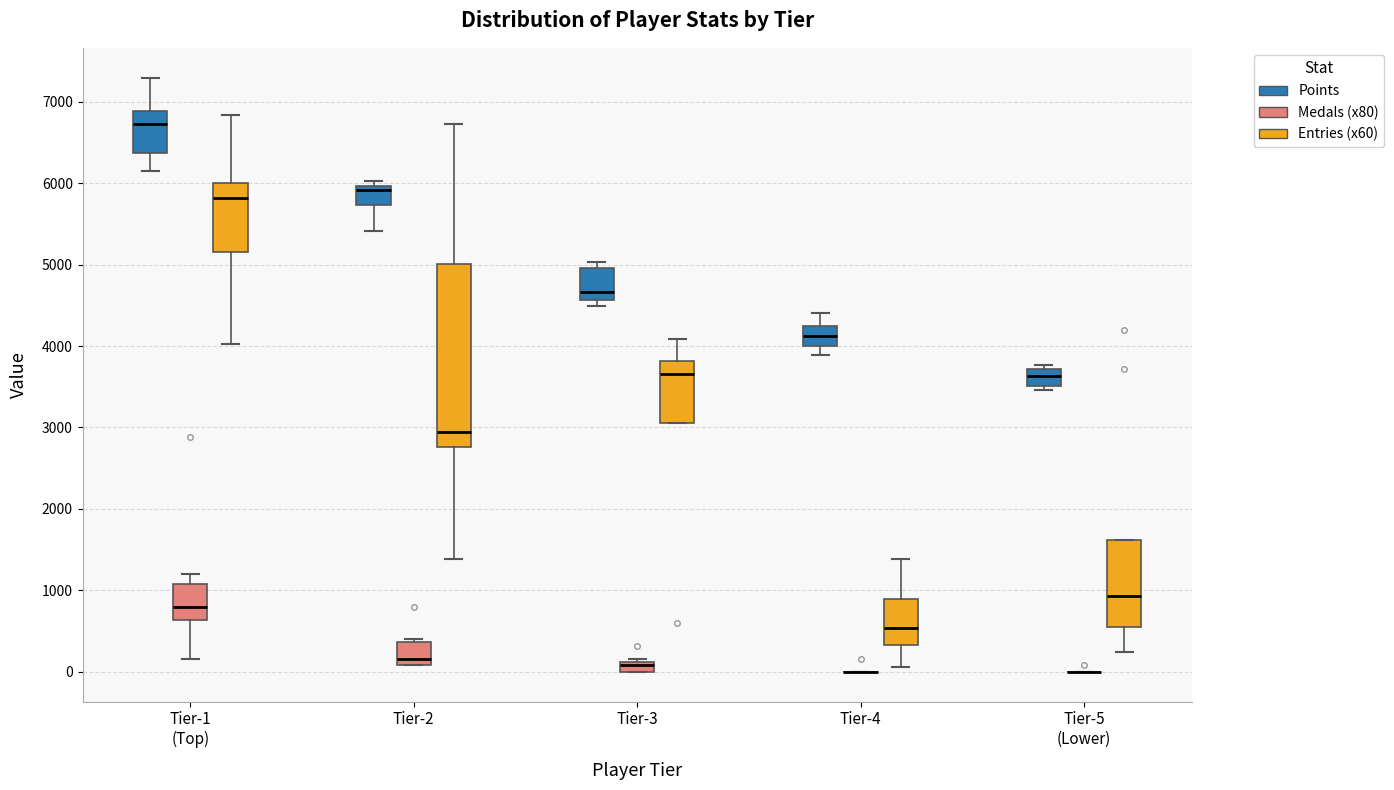

Comparing the boxes themselves (not the whiskers), which one is the tallest?

Tier-2 (Entries (x60))